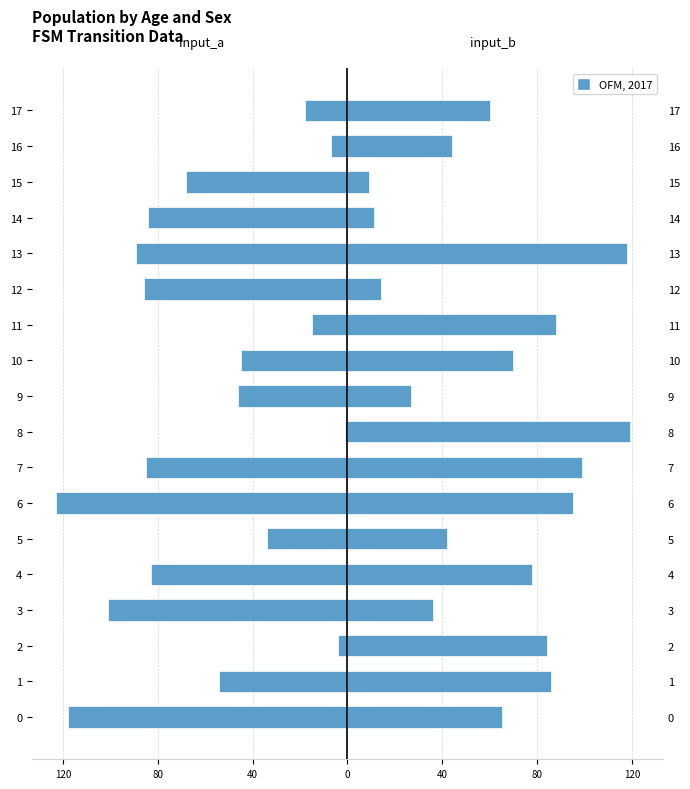

What is the label of the 8th bar from the right?

10